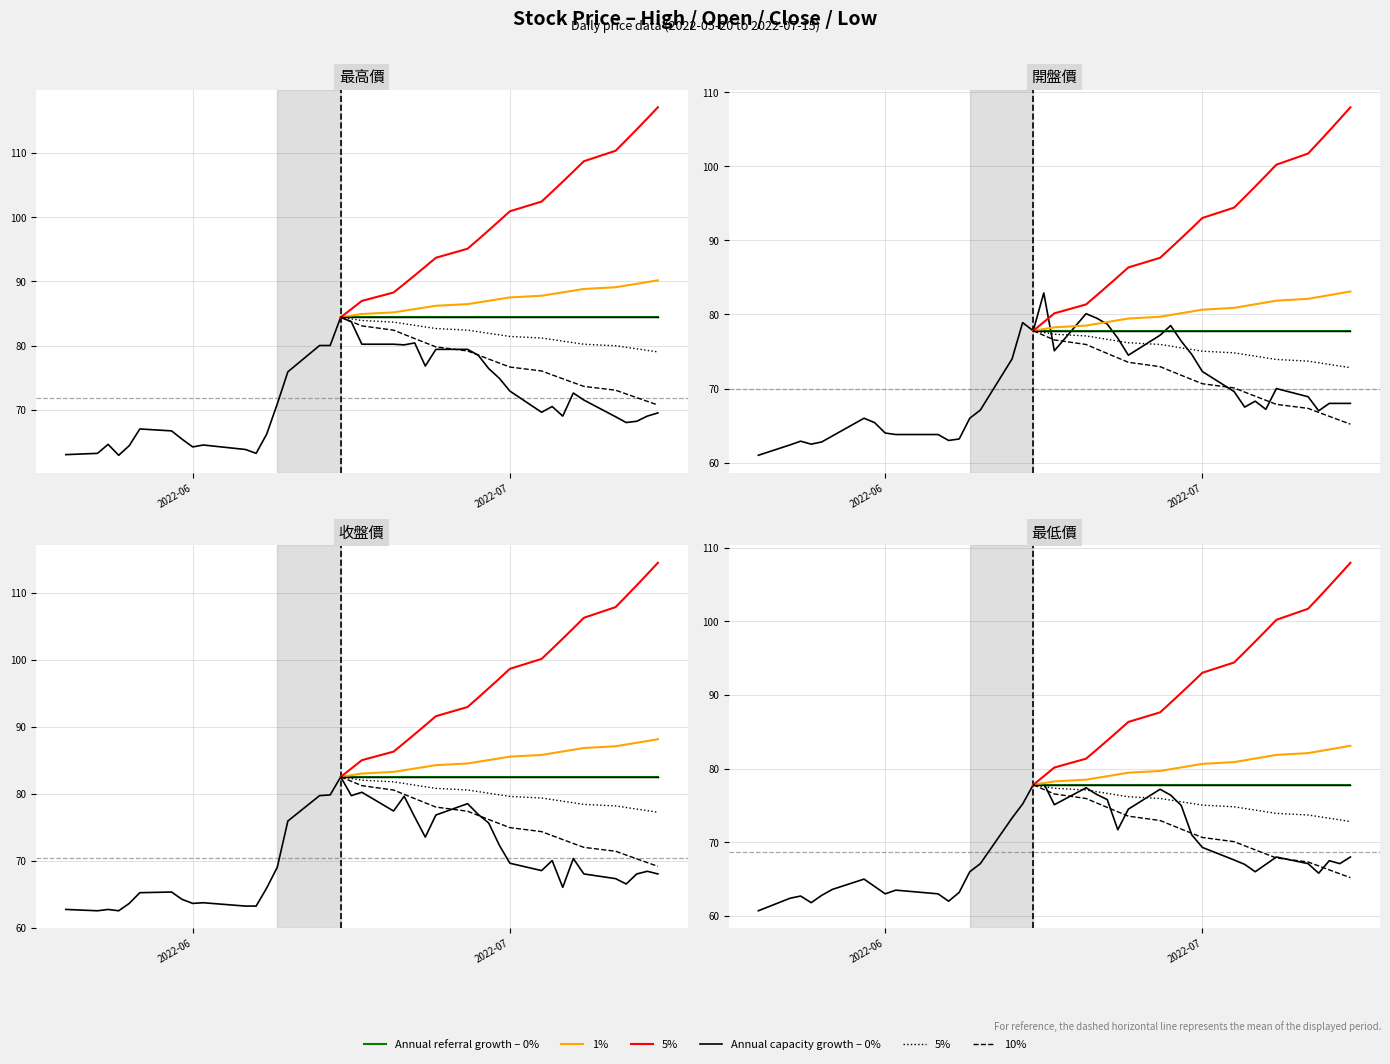

What is the sum of the 收盤價 values at 2022-07-06 and 2022-06-21?

145.6